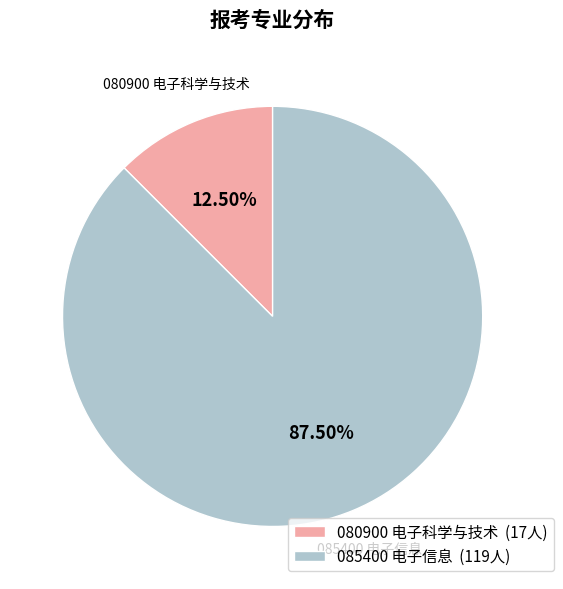

Between 085400 电子信息 and 080900 电子科学与技术, which is larger?

085400 电子信息